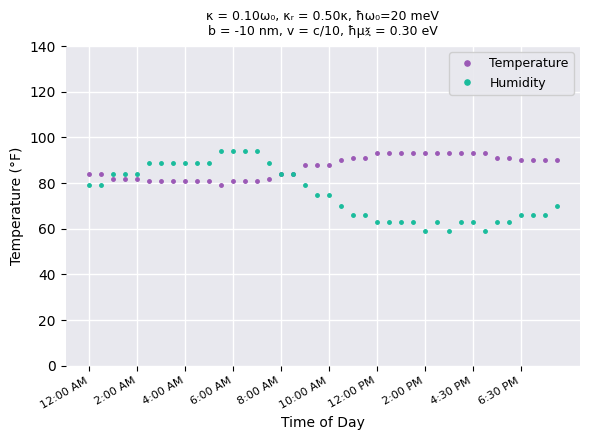

What is the difference between the maximum and second lowest values in the Humidity series?

35